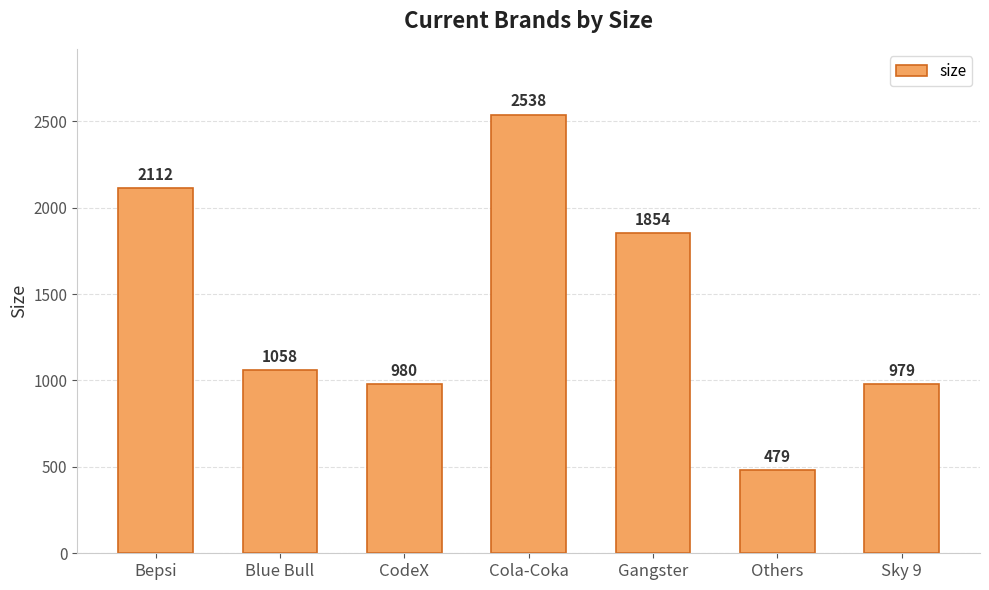

List the labels in order of value, smallest first.

Others, Sky 9, CodeX, Blue Bull, Gangster, Bepsi, Cola-Coka